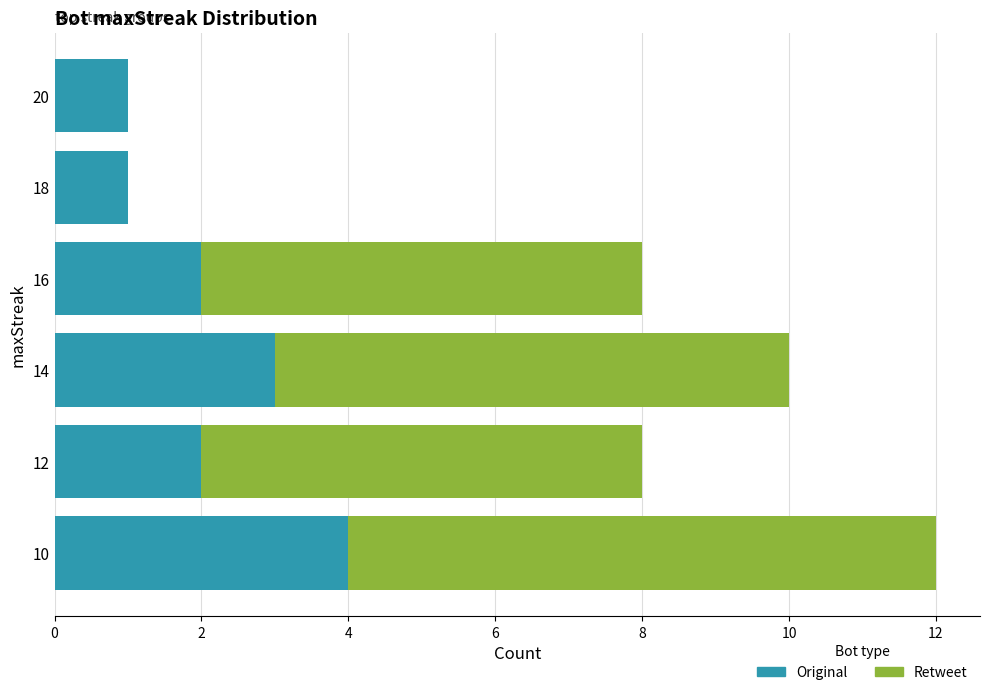

Read the Original value at 14.

3